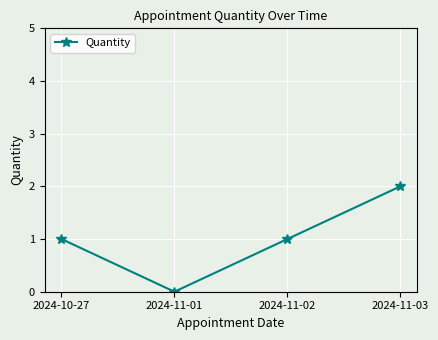

The chart shows a value of 2 at 2024-10-27. True or false?

False